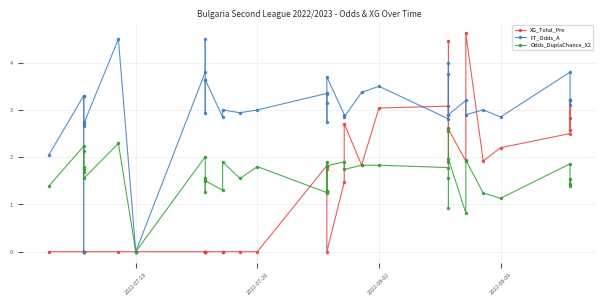

Reading right to left, what are all the values shown in this chart?

XG_Total_Pre: 2.8	2.6	3.2	2.5	2.2	1.9	4.6	1.9	2.6	4.5	2.5	1.9	3.1	3.0	1.8	2.7	1.5	0.0	1.3	1.8	1.8	1.8	0.0	0.0	0.0	0.0	0.0	0.0	0.0	0.0	0.0	0.0	0.0	0.0	0.0	0.0	0.0	0.0	0.0	0.0
FT_Odds_A: 3.1	3.2	3.2	3.8	2.9	3.0	2.9	3.2	2.9	3.8	2.9	4.0	2.8	3.5	3.4	2.9	2.9	3.7	2.8	3.1	3.3	3.4	3.0	2.9	3.0	2.9	3.6	3.6	2.9	4.5	3.8	0.0	4.5	2.7	0.0	3.3	2.6	2.8	3.3	2.0
Odds_DuplaChance_X2: 1.5	1.4	1.4	1.9	1.1	1.2	1.9	0.8	2.0	2.6	1.6	0.9	1.8	1.8	1.8	1.7	1.9	1.8	1.3	1.3	1.9	1.2	1.8	1.6	1.9	1.3	1.5	1.3	1.6	1.5	2.0	0.0	2.3	1.6	1.7	2.1	1.8	1.7	2.2	1.4